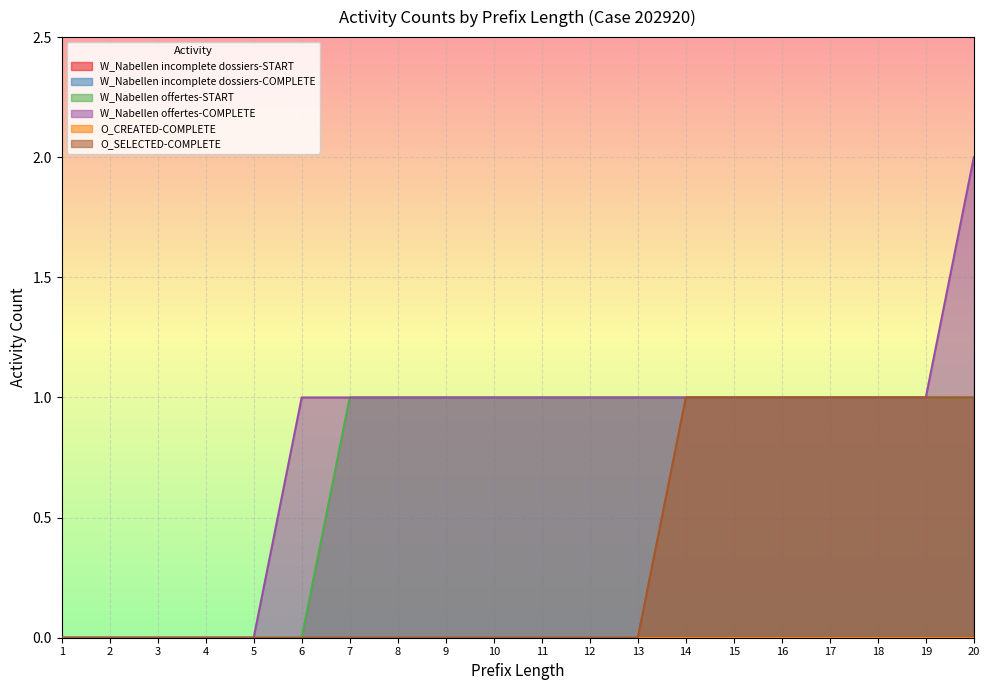

List the labels in order of W_Nabellen offertes-COMPLETE value, largest first.

20, 6, 7, 8, 9, 10, 11, 12, 13, 14, 15, 16, 17, 18, 19, 1, 2, 3, 4, 5